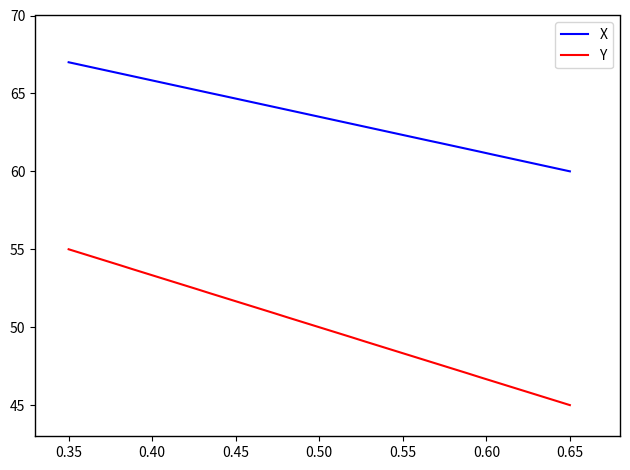

List the series in order of their peak value, highest first.

X, Y